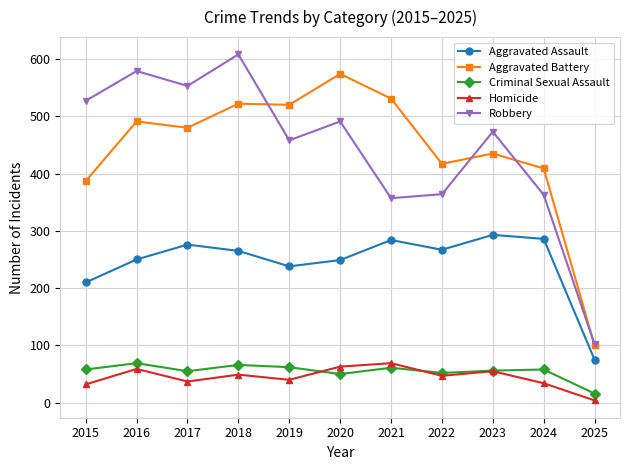

At which category does Homicide reach its first local valley?

2017